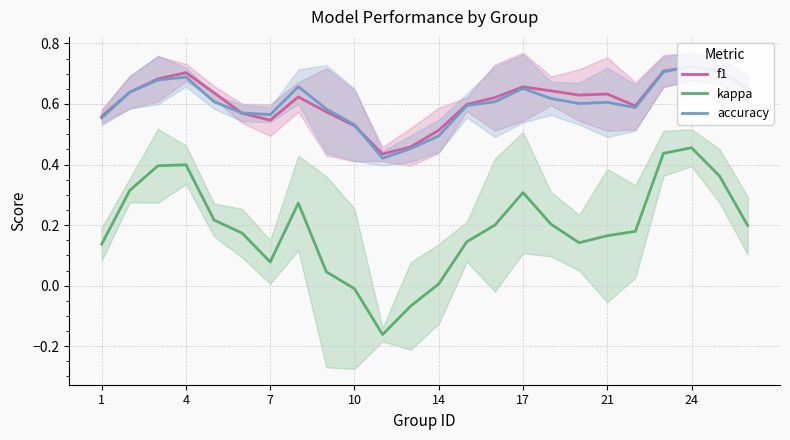

The accuracy series shows 0.7 at 22. True or false?

True